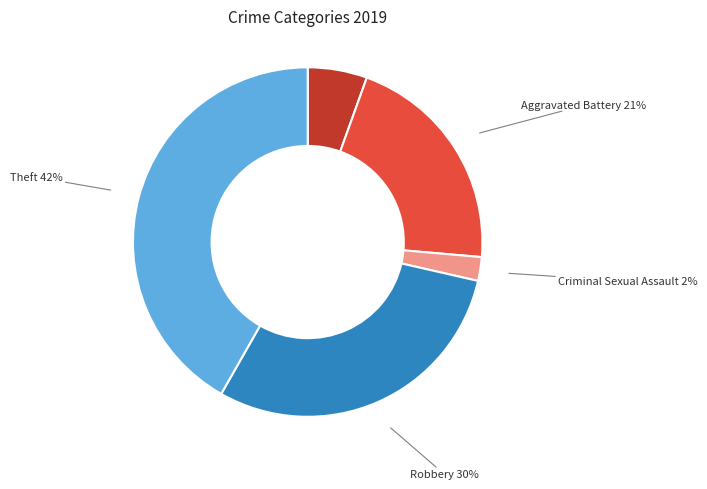

Is there a majority slice in this chart?

No